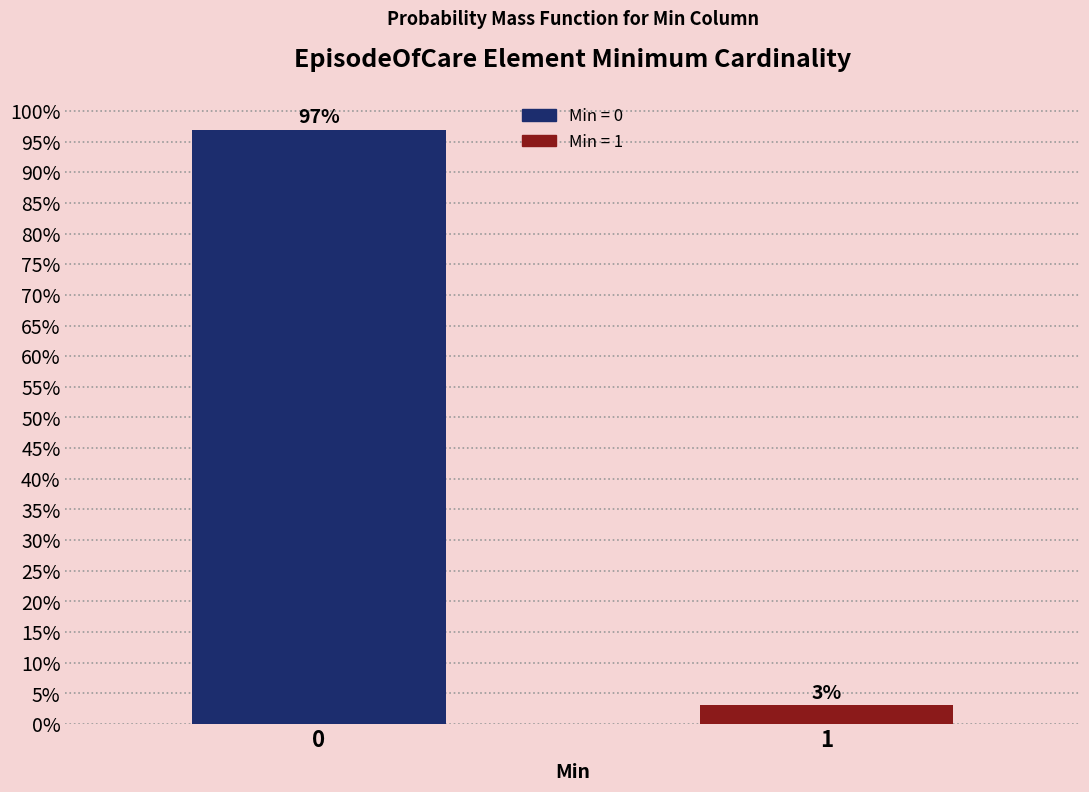

Reading left to right, list all the values displayed in this chart.

0=97.0	1=3.0